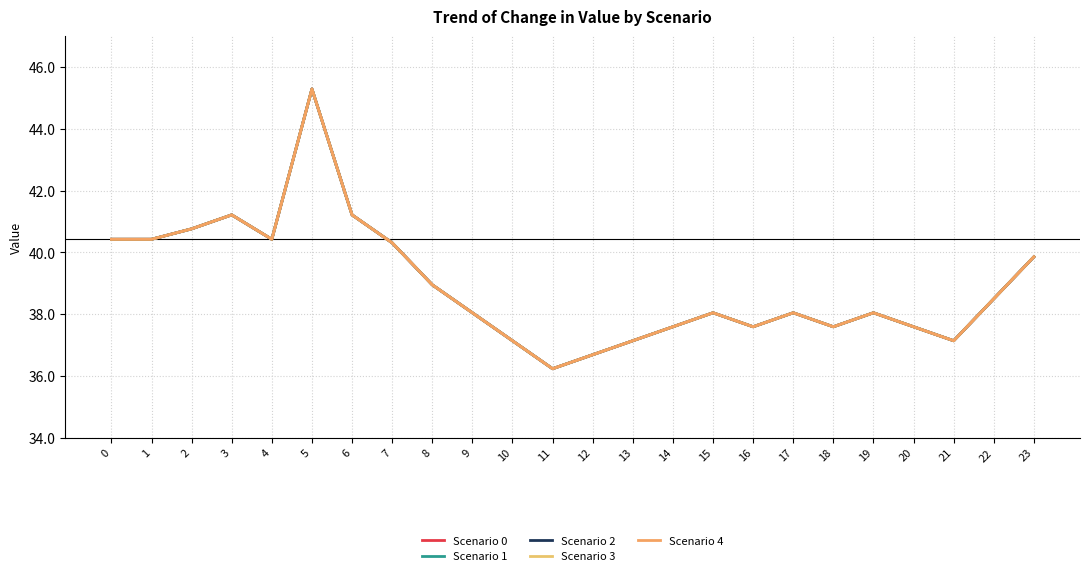

Does the chart have visible grid lines?

Yes